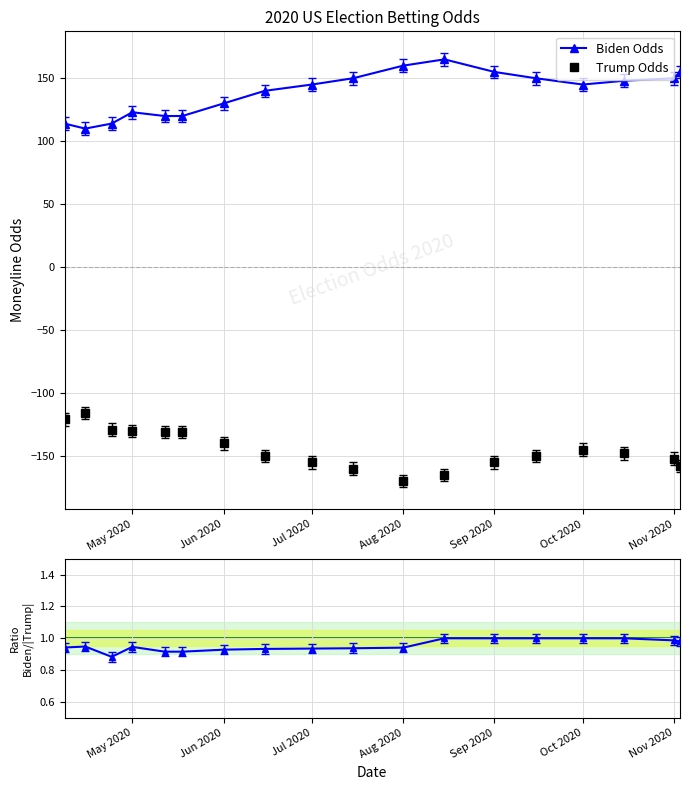

Rank the series by their maximum value, from lowest to highest.

Trump Odds, Ratio Biden/|Trump|, Biden Odds